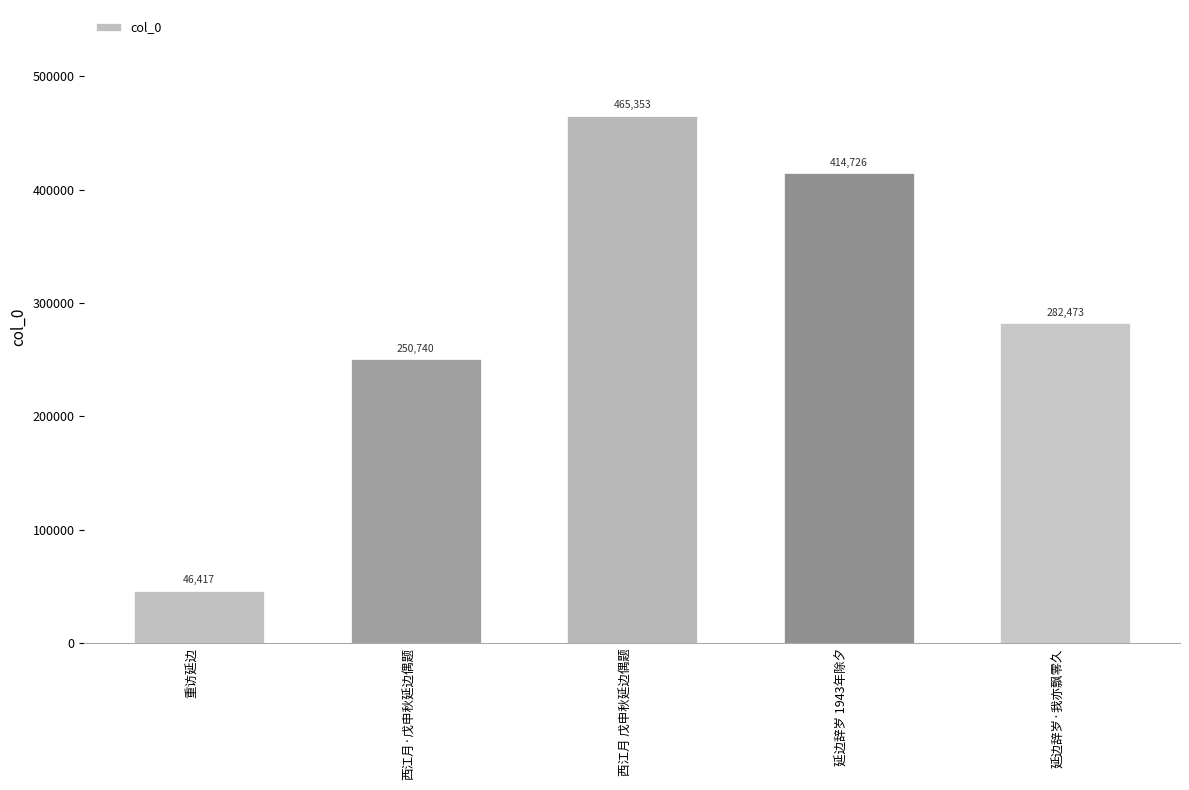

Reading left to right, what are all the values shown in this chart?

重访延边=46417	西江月·戊申秋延边偶题=250740	西江月 戊申秋延边偶题=465353	延边辞岁 1943年除夕=414726	延边辞岁·我亦飘零久=282473